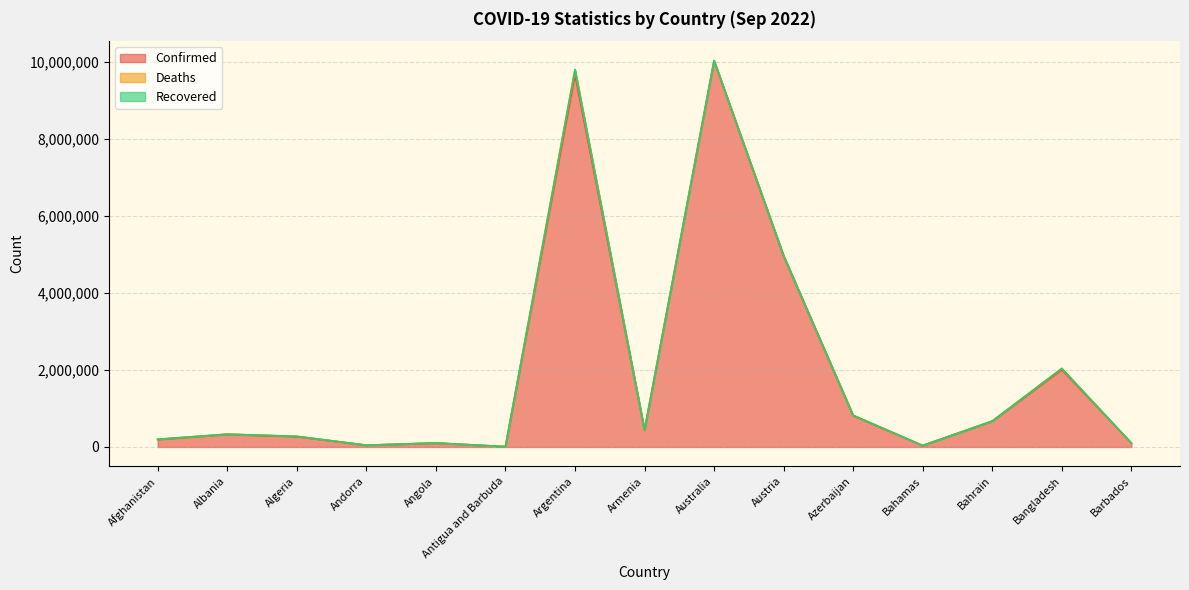

Is it true that Recovered equals 0 at Bahamas?

True